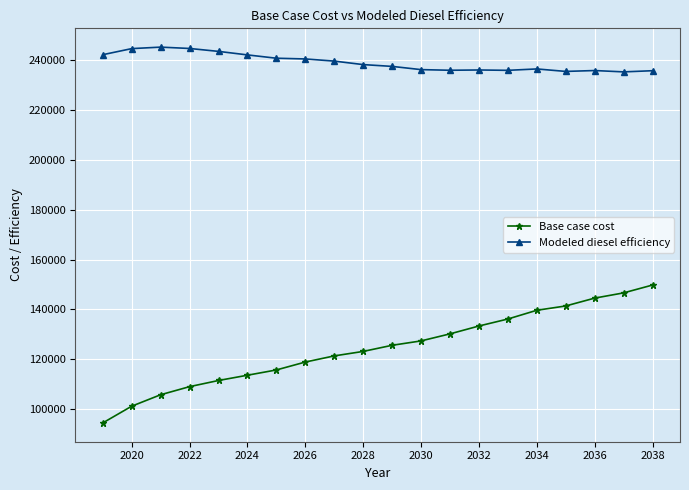

What are all the series names shown in the legend?

Base case cost, Modeled diesel efficiency